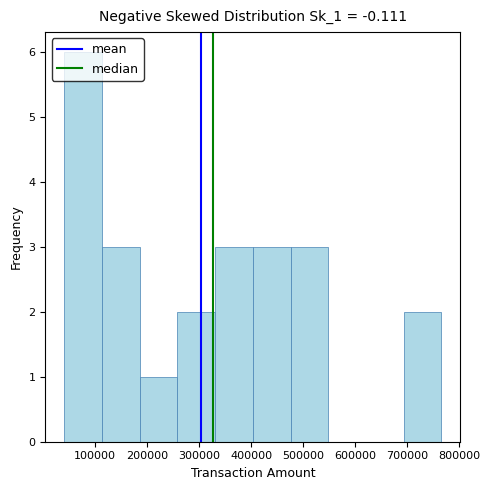

Reading left to right, transcribe this chart: for each bar, give the range it covers on the x-axis and its height. Neither the bar edges nor the heights are printed on the chart, so give them approximately, as read against the axes.

40000 to 110000: 6
110000 to 190000: 3
190000 to 260000: 1
260000 to 330000: 2
330000 to 400000: 3
400000 to 480000: 3
480000 to 550000: 3
550000 to 620000: 0
620000 to 690000: 0
690000 to 770000: 2